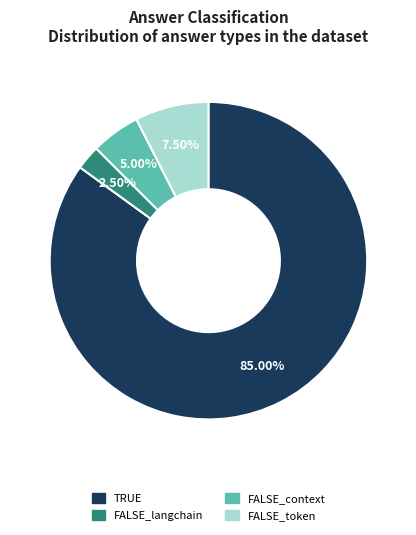

How much of the chart is everything except FALSE_langchain?

97.5%